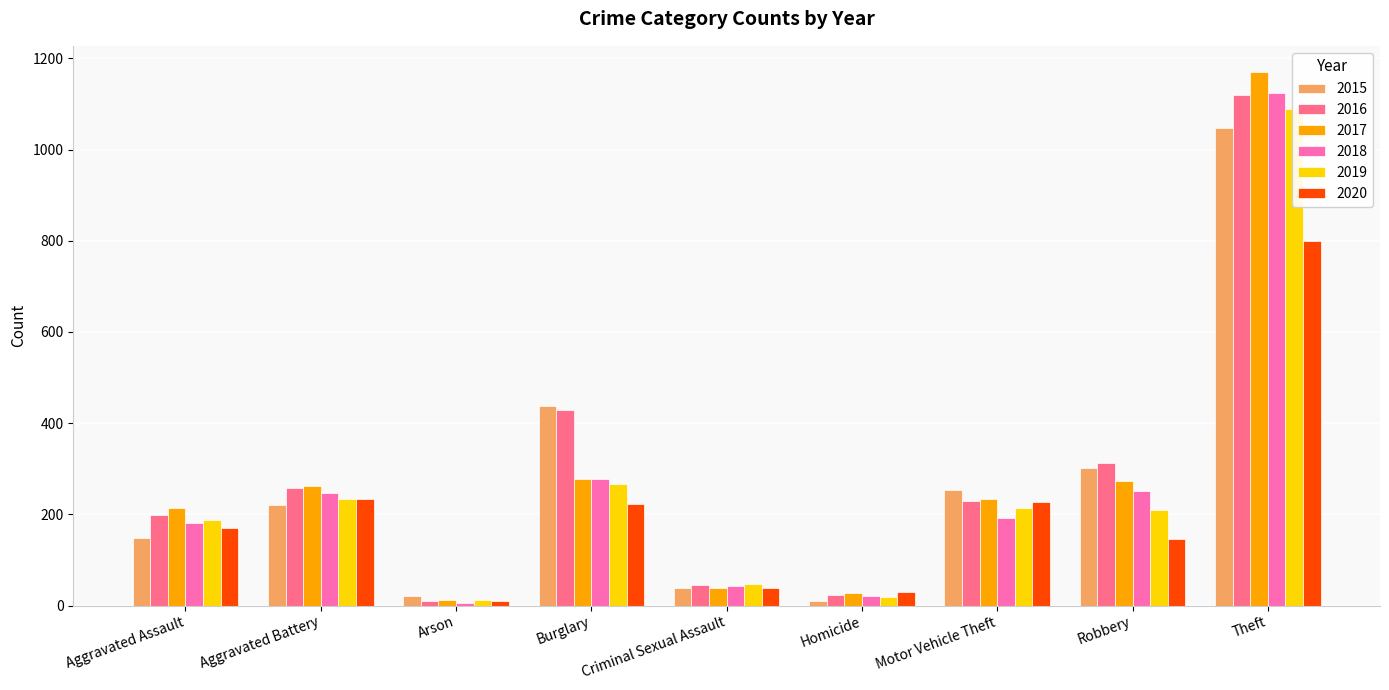

Reading left to right, list all the values displayed in this chart.

2015: Aggravated Assault=148	Aggravated Battery=220	Arson=20	Burglary=437	Criminal Sexual Assault=39	Homicide=10	Motor Vehicle Theft=253	Robbery=302	Theft=1047
2016: Aggravated Assault=198	Aggravated Battery=257	Arson=11	Burglary=429	Criminal Sexual Assault=46	Homicide=23	Motor Vehicle Theft=230	Robbery=312	Theft=1120
2017: Aggravated Assault=214	Aggravated Battery=263	Arson=12	Burglary=277	Criminal Sexual Assault=38	Homicide=27	Motor Vehicle Theft=233	Robbery=274	Theft=1169
2018: Aggravated Assault=180	Aggravated Battery=247	Arson=6	Burglary=278	Criminal Sexual Assault=42	Homicide=21	Motor Vehicle Theft=192	Robbery=252	Theft=1124
2019: Aggravated Assault=187	Aggravated Battery=233	Arson=12	Burglary=266	Criminal Sexual Assault=48	Homicide=18	Motor Vehicle Theft=213	Robbery=209	Theft=1090
2020: Aggravated Assault=171	Aggravated Battery=234	Arson=9	Burglary=222	Criminal Sexual Assault=38	Homicide=29	Motor Vehicle Theft=227	Robbery=145	Theft=799